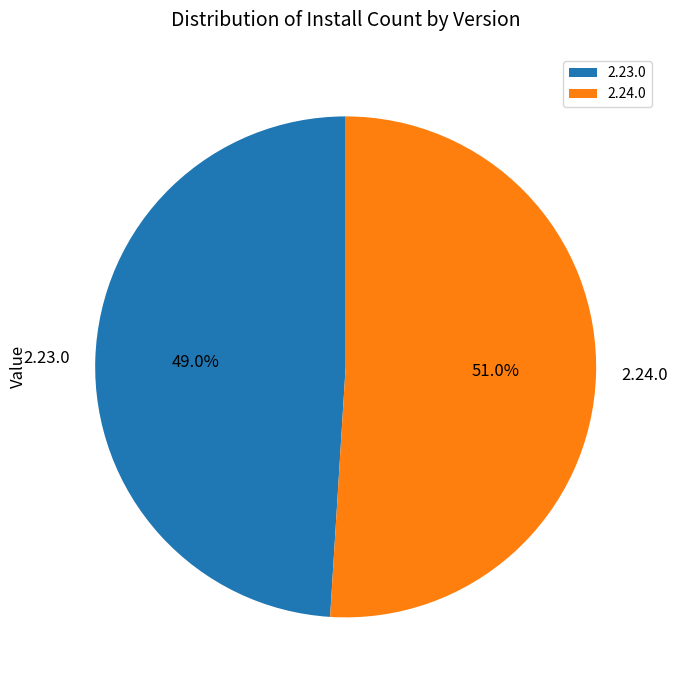

To the nearest percent, what is the difference between the largest and smallest slice percentages?

2%